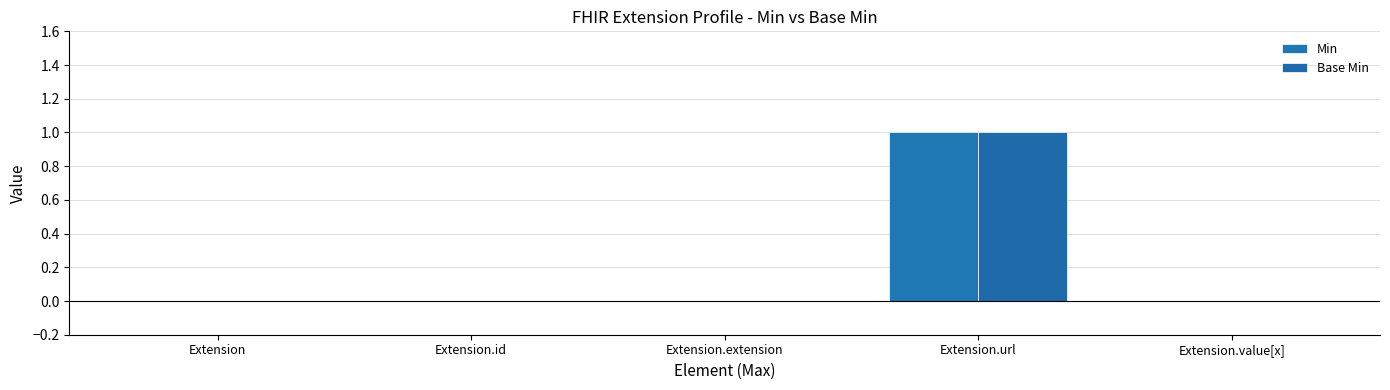

Reading right to left, extract all data points from this chart.

Min: Extension.value[x]=0	Extension.url=1	Extension.extension=0	Extension.id=0	Extension=0
Base Min: Extension.value[x]=0	Extension.url=1	Extension.extension=0	Extension.id=0	Extension=0